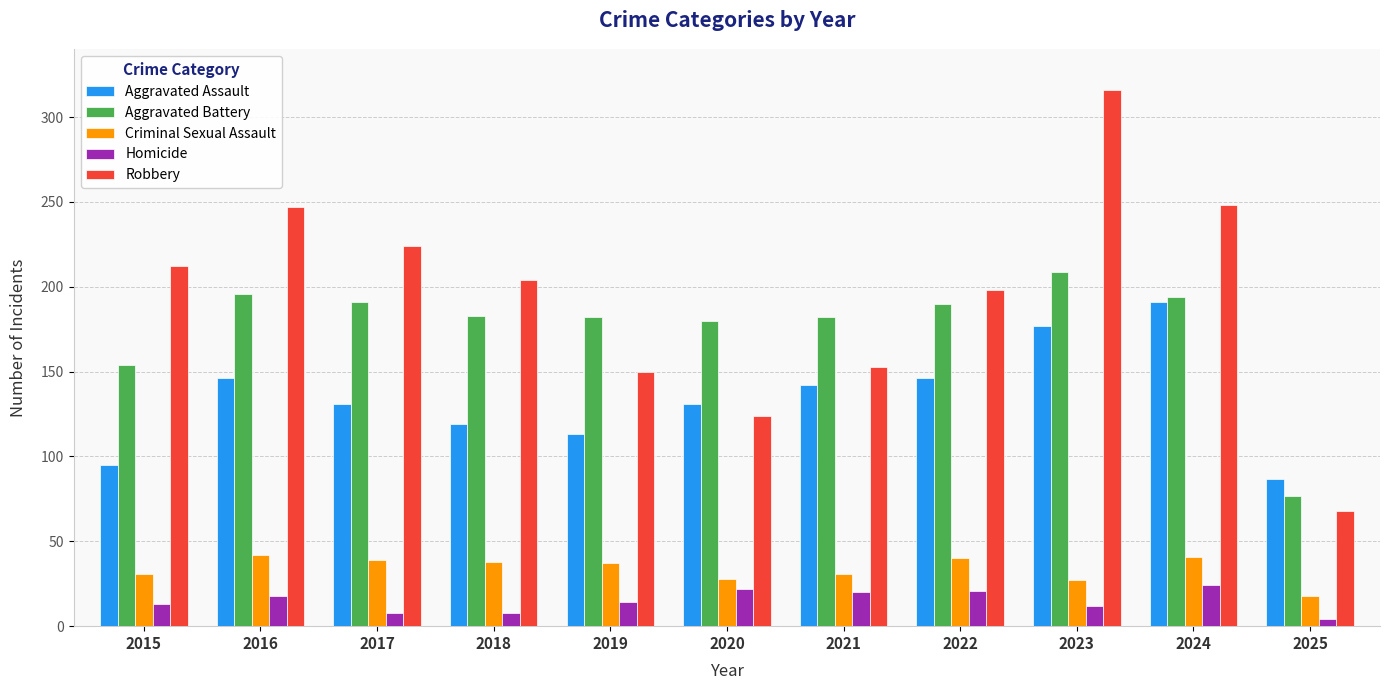

What are all the series names shown in the legend?

Aggravated Assault, Aggravated Battery, Criminal Sexual Assault, Homicide, Robbery